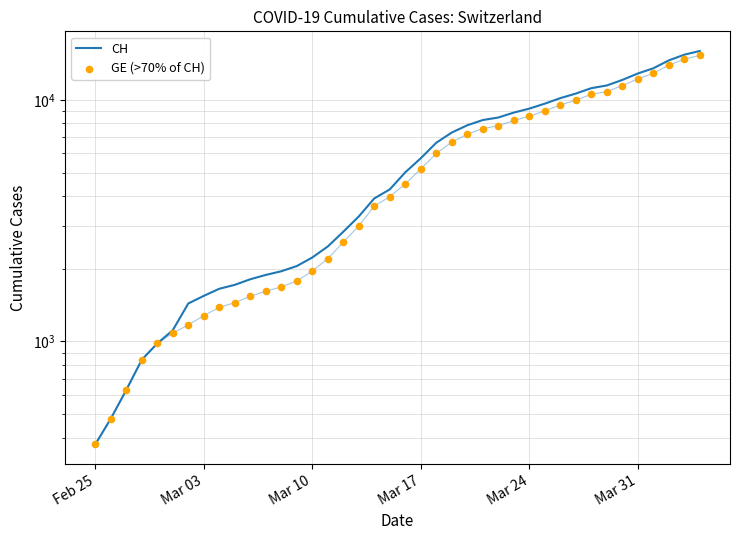

Which series has the largest total across all categories?

CH